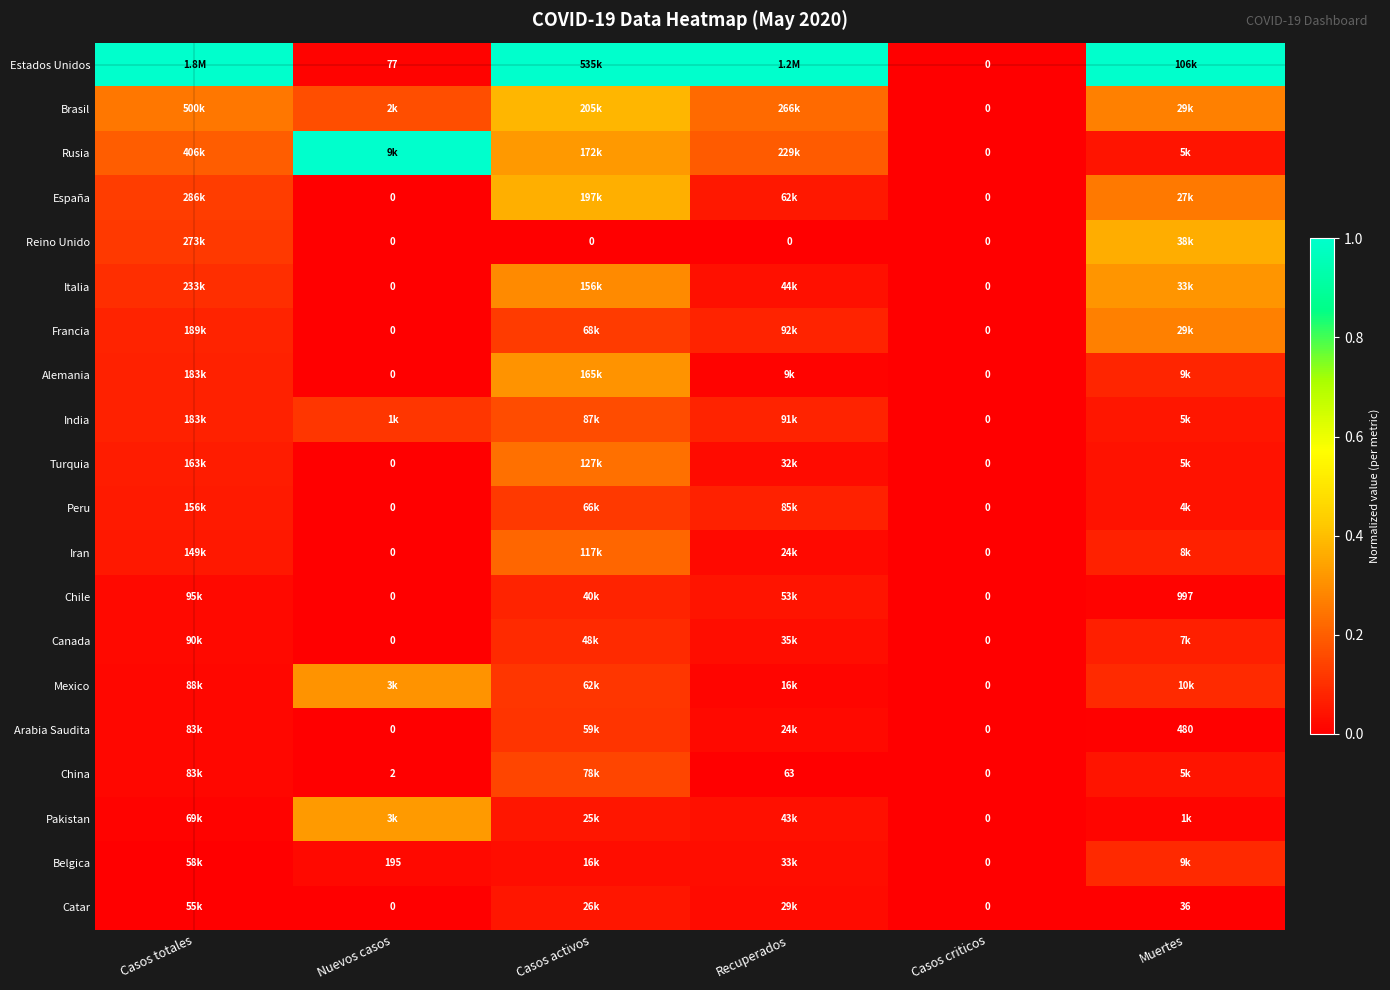

At Casos criticos, list the series in order from smallest to largest.

Estados Unidos, Brasil, Rusia, España, Reino Unido, Italia, Francia, Alemania, India, Turquia, Peru, Iran, Chile, Canada, Mexico, Arabia Saudita, China, Pakistan, Belgica, Catar